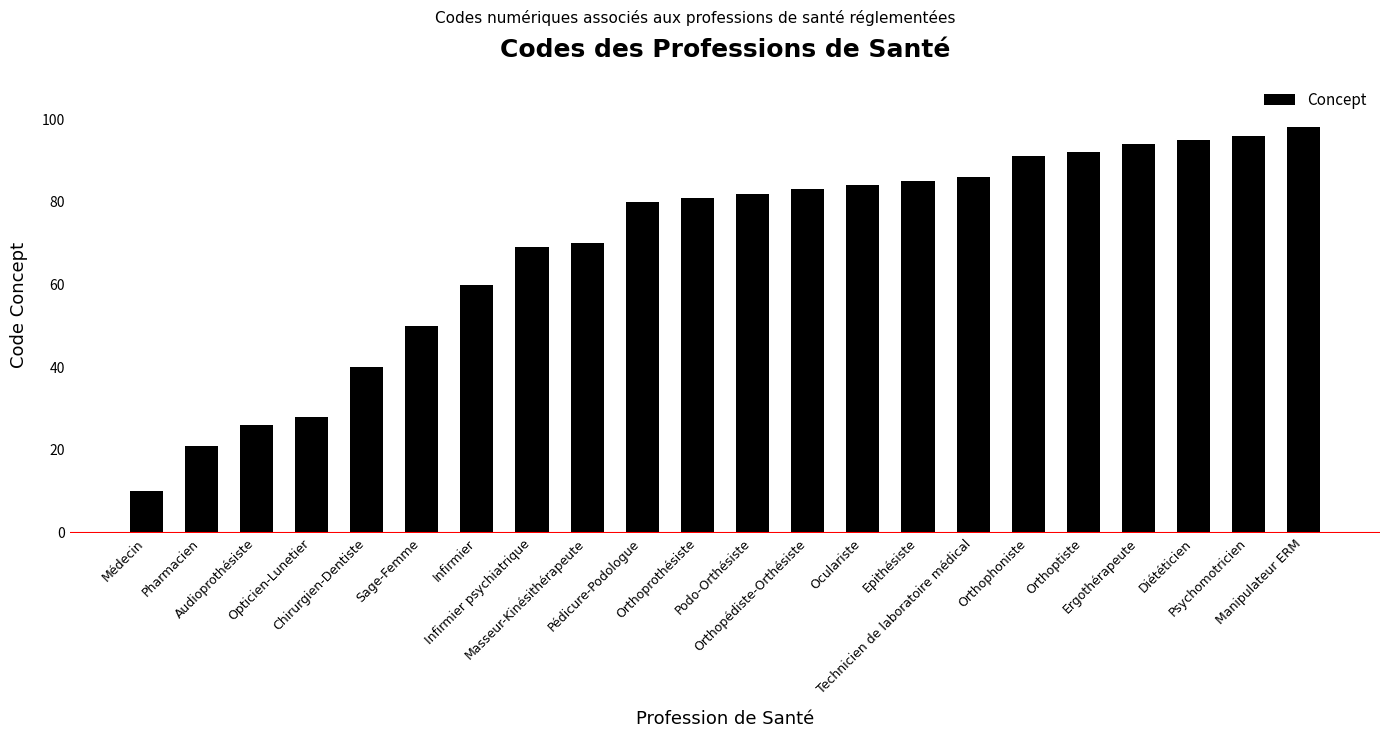

Reading left to right, list all the values displayed in this chart.

Médecin=10	Pharmacien=21	Audioprothésiste=26	Opticien-Lunetier=28	Chirurgien-Dentiste=40	Sage-Femme=50	Infirmier=60	Infirmier psychiatrique=69	Masseur-Kinésithérapeute=70	Pédicure-Podologue=80	Orthoprothésiste=81	Podo-Orthésiste=82	Orthopédiste-Orthésiste=83	Oculariste=84	Epithésiste=85	Technicien de laboratoire médical=86	Orthophoniste=91	Orthoptiste=92	Ergothérapeute=94	Diététicien=95	Psychomotricien=96	Manipulateur ERM=98